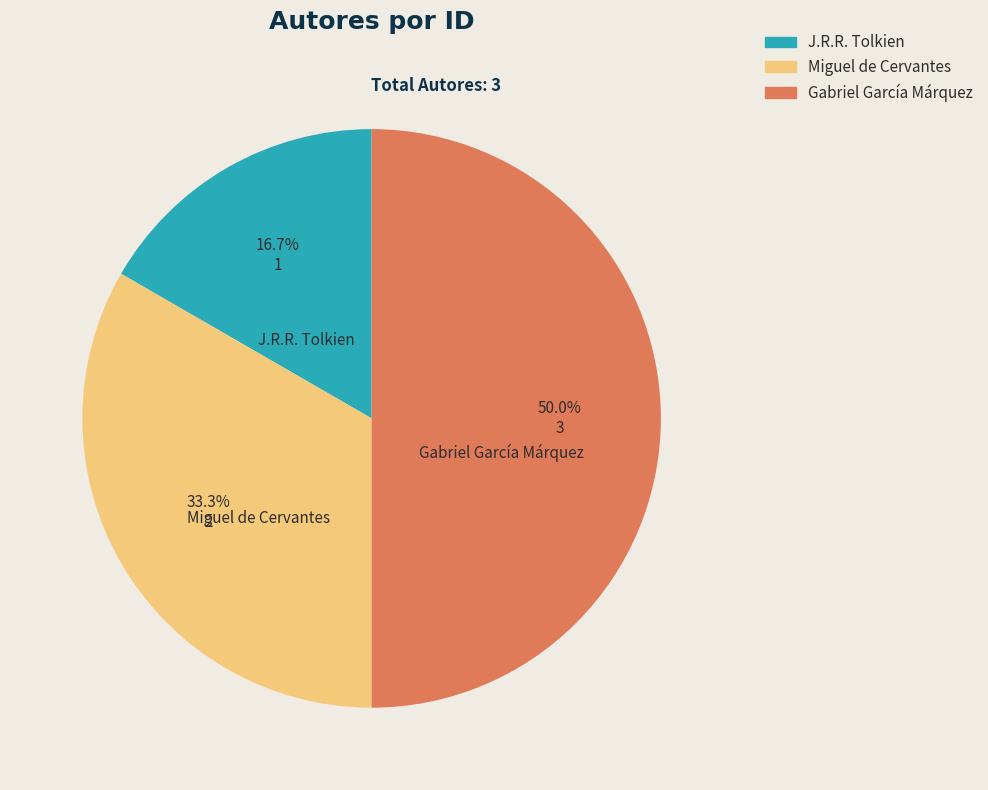

Approximately how many times larger is the value at J.R.R. Tolkien compared to Miguel de Cervantes?

0.5